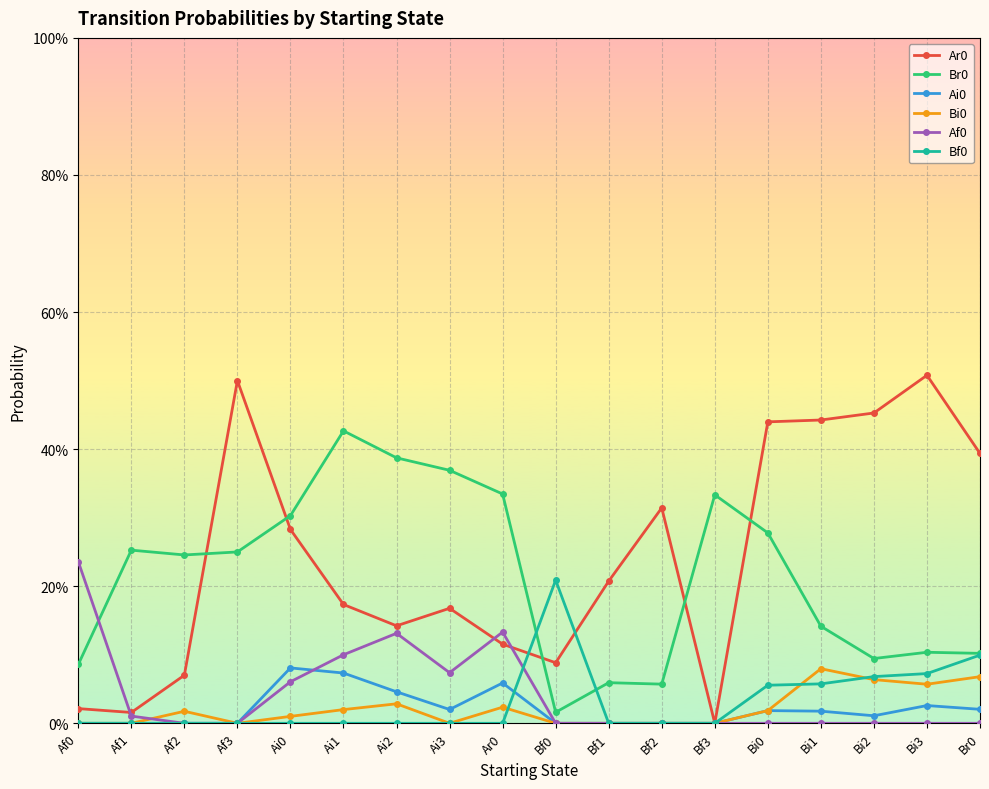

What is the label of the 9th point from the right?

Bf0